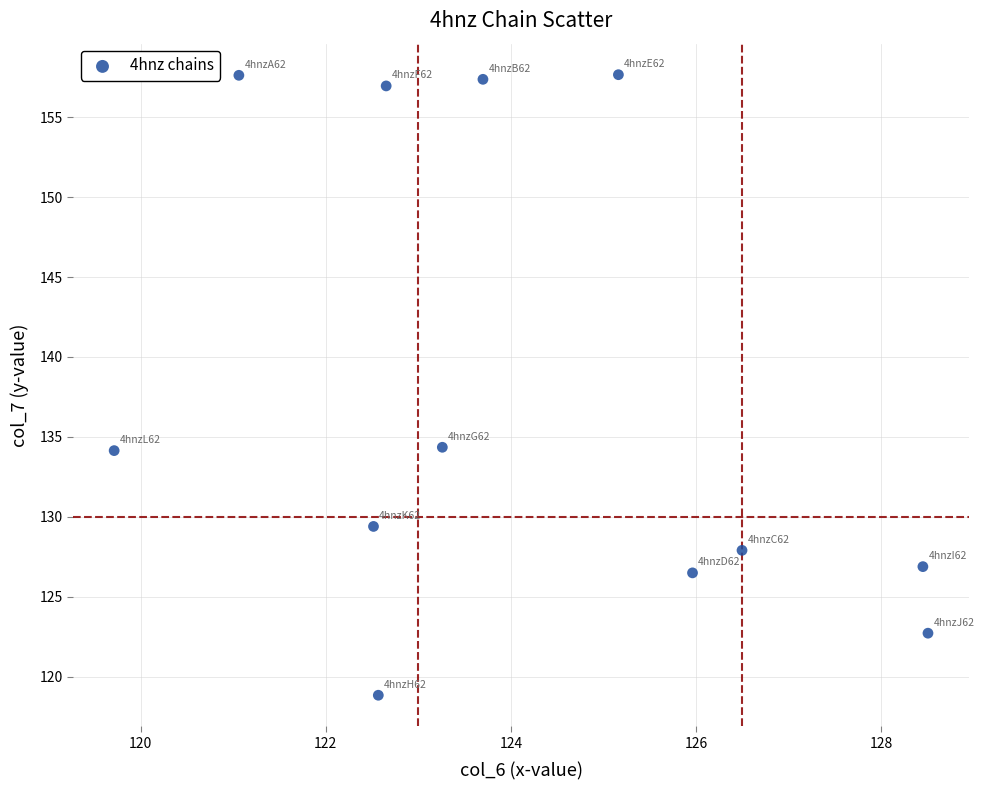

What is the average X value?

124.2